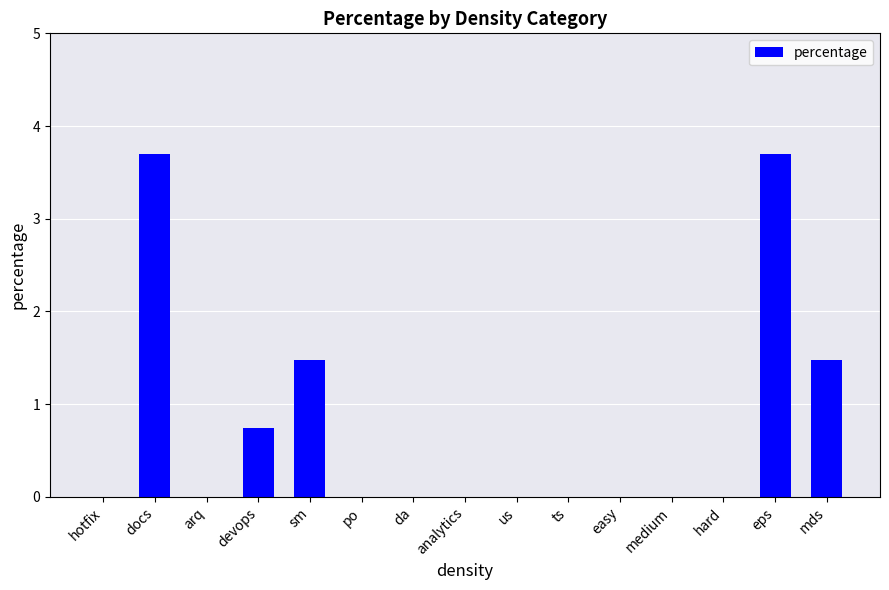

What is the change in value from sm to us?

-1.5